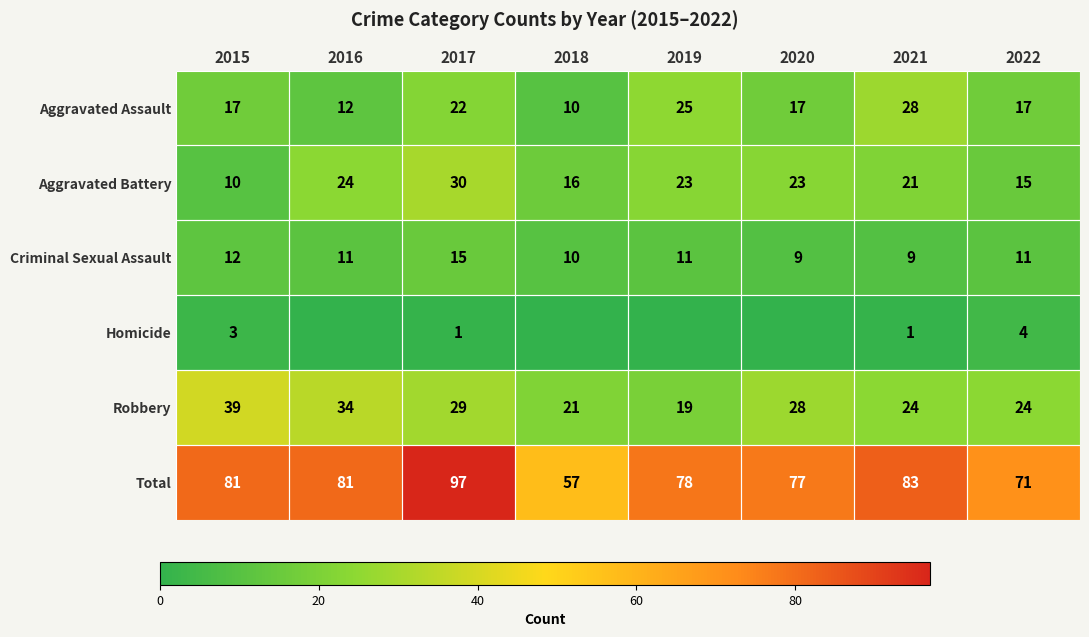

The value of Aggravated Battery at 2021 is 21. True or false?

True